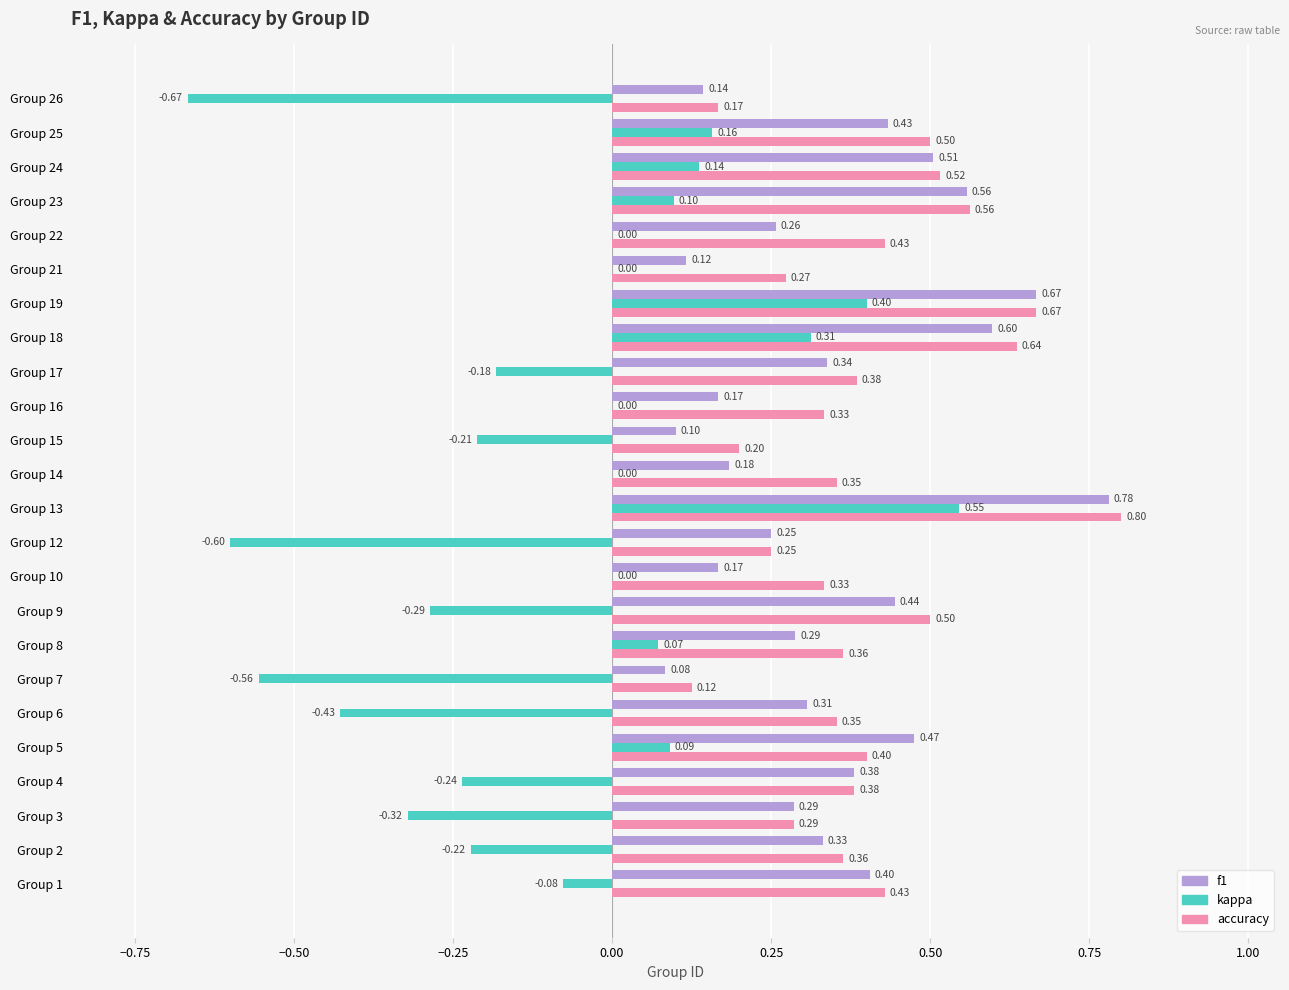

What are all the series names shown in the legend?

f1, kappa, accuracy